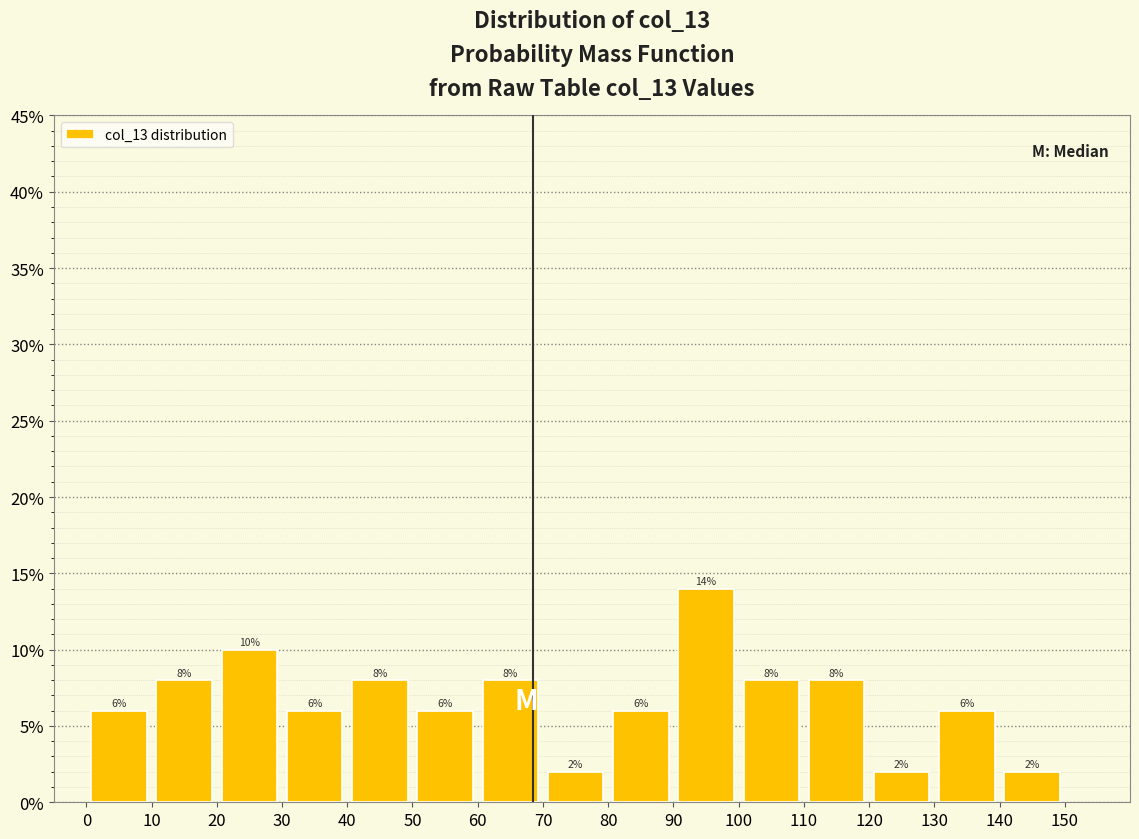

Over which range of the x-axis is the bar tallest?

90 to 100